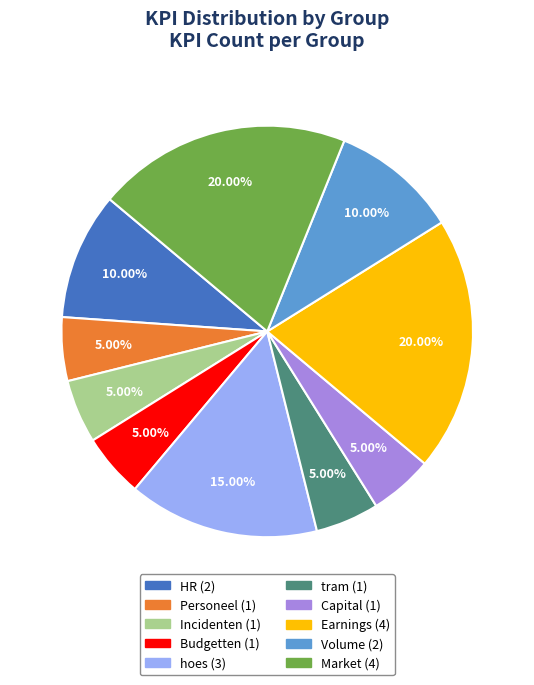

Does any single category account for the majority?

No